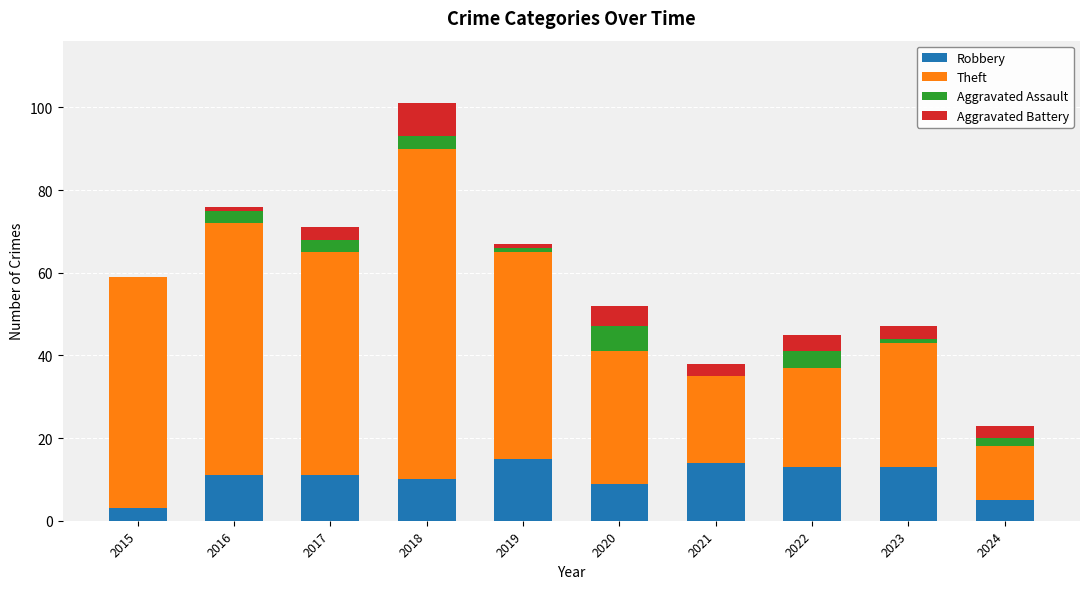

What is the total value across all series at 2020?

52